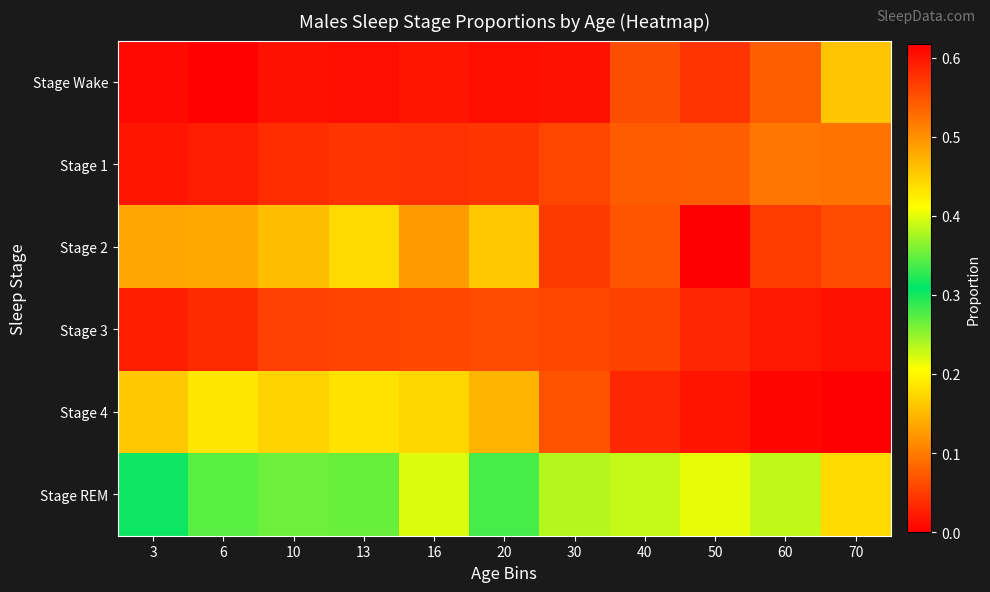

At 40, list the series in order from largest to smallest.

Stage 2, Stage REM, Stage 1, Stage Wake, Stage 3, Stage 4